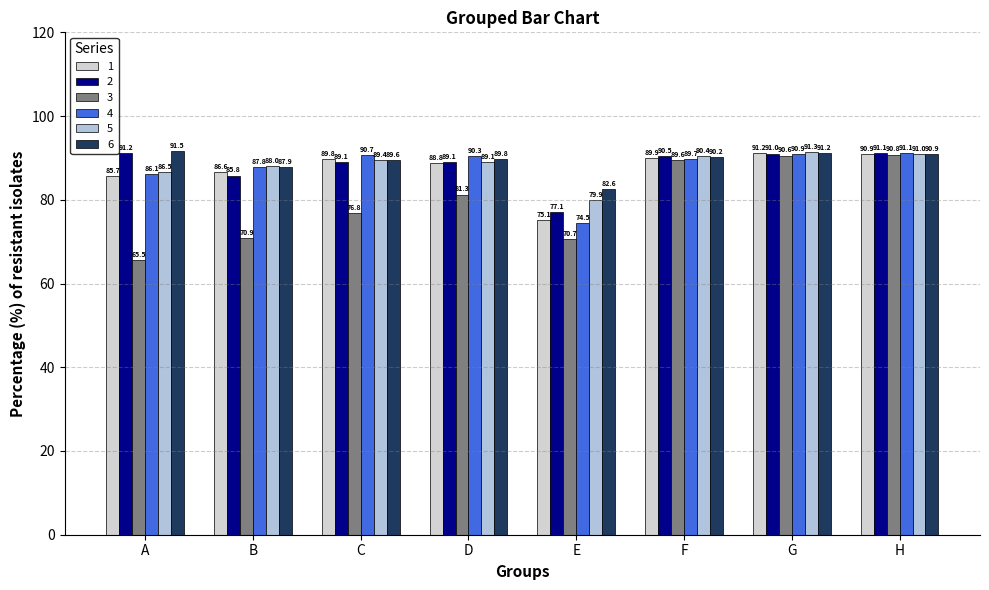

True or false: 2 has a value of 144.0 at H.

False